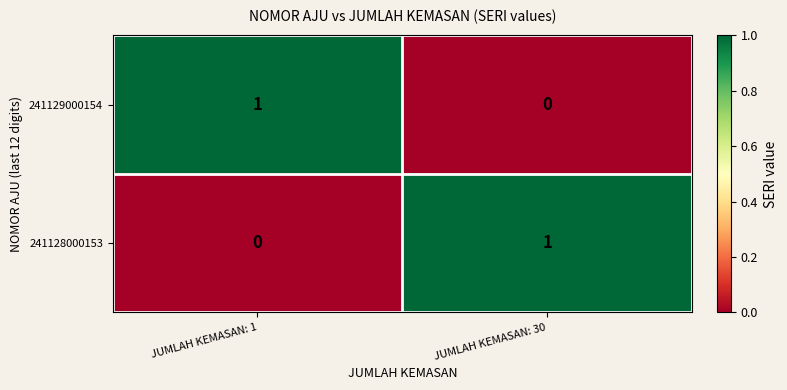

Is it true that 241128000153 equals 0 at JUMLAH KEMASAN: 1?

True